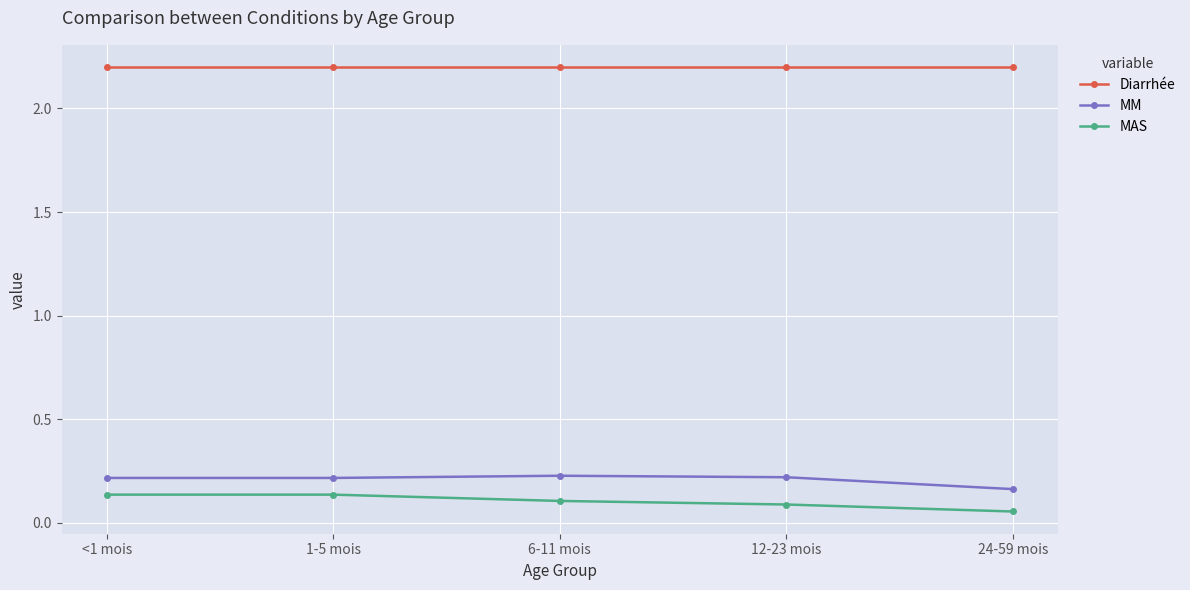

Is the value of MAS at <1 mois greater than the value of Diarrhée at 12-23 mois?

No